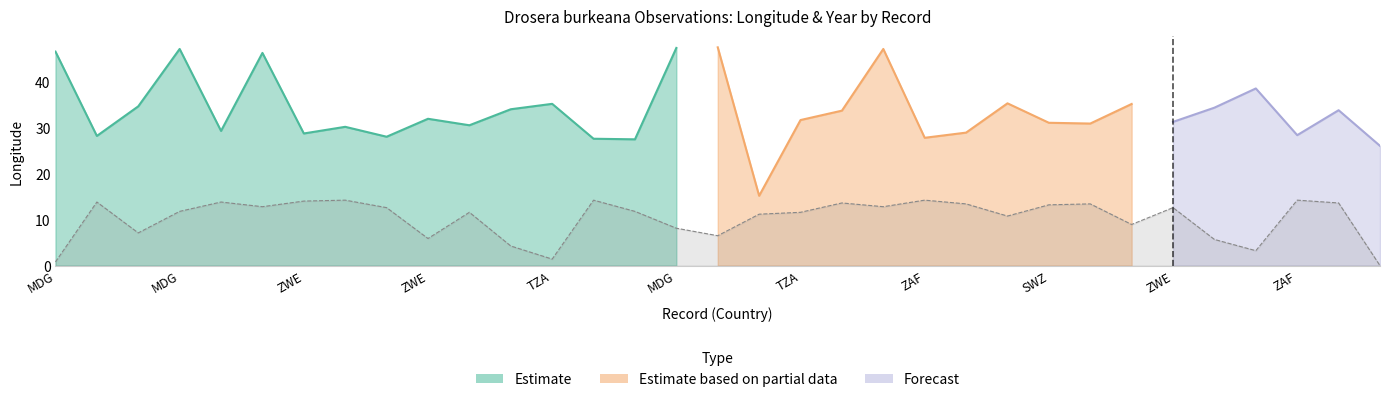

Which has a higher value, MDG or TZA?

MDG